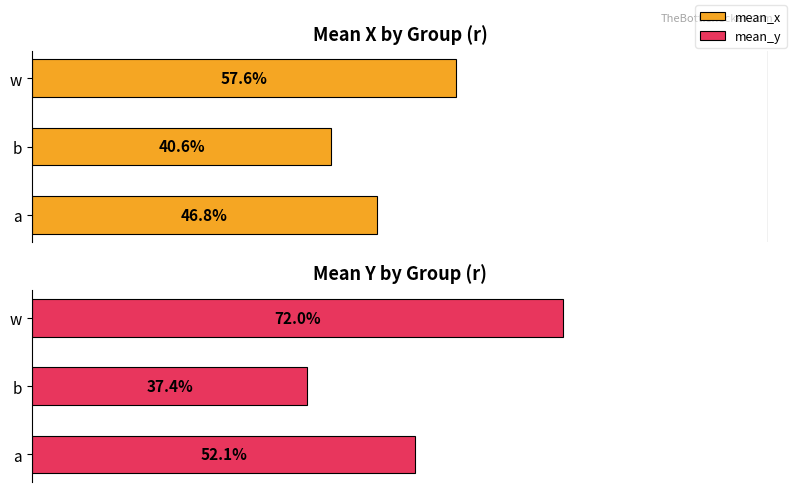

At how many categories does at least one series exceed 0?

3